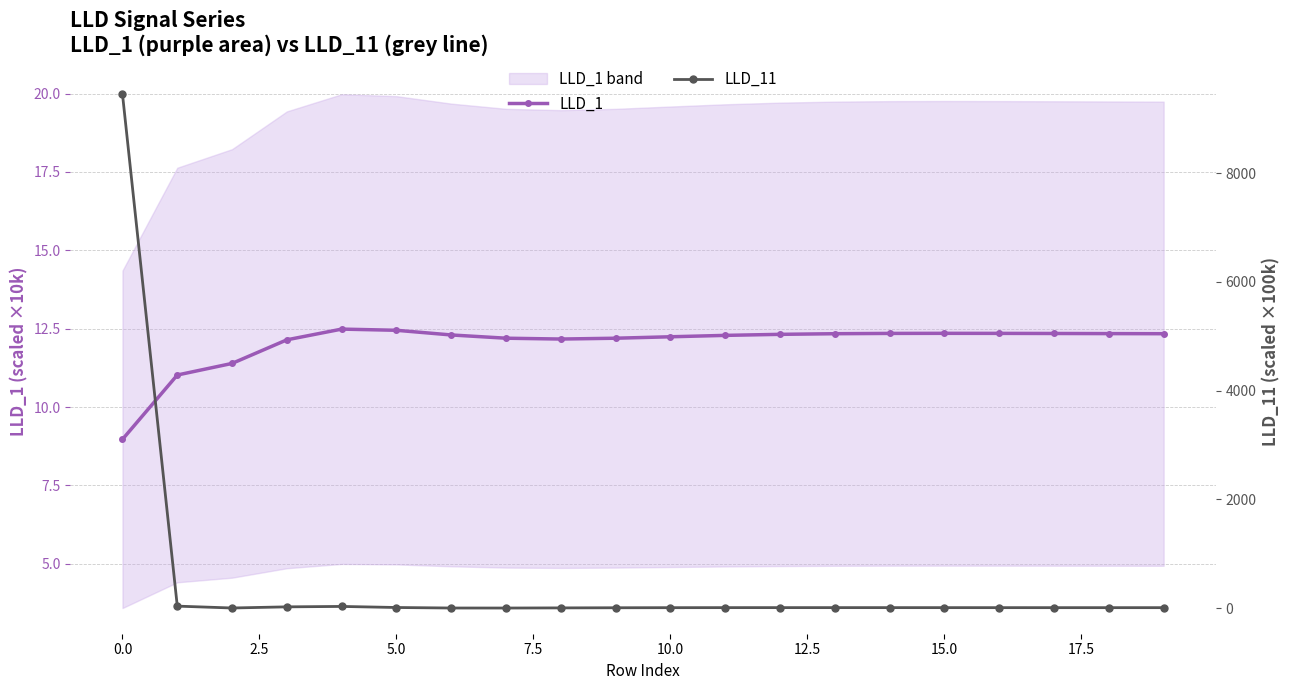

How many lines are shown in the chart?

2